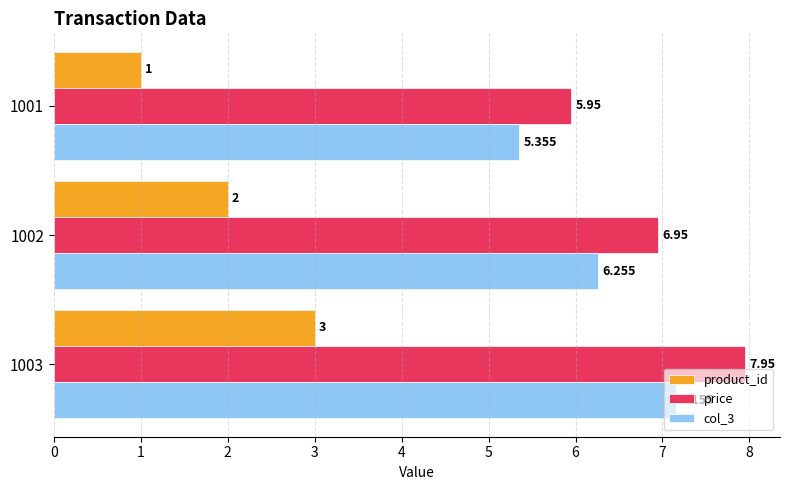

What are all the series names shown in the legend?

product_id, price, col_3